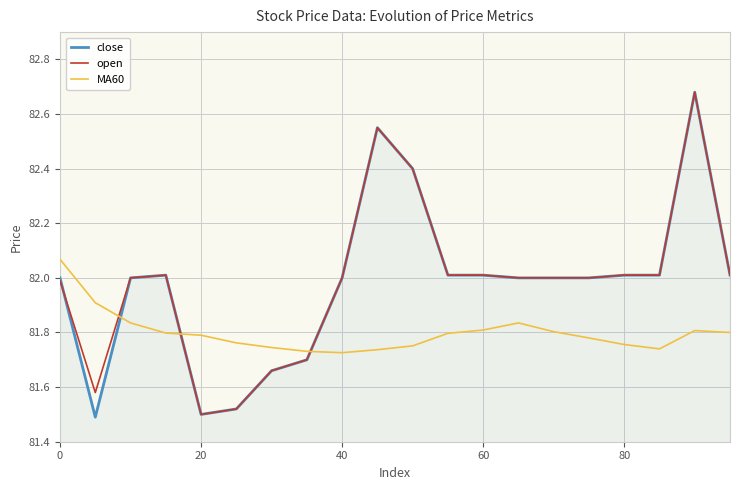

What are all the series names shown in the legend?

close, open, MA60